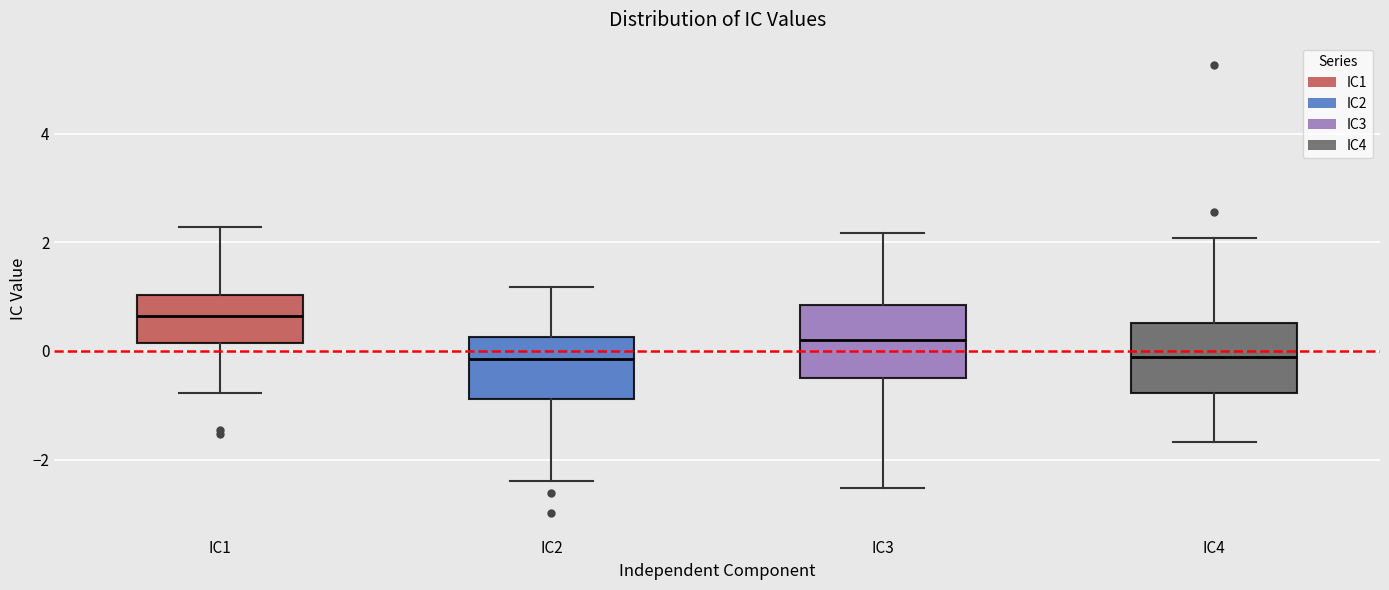

Reading left to right, transcribe this box plot: for each box, give where its median line is, the range the box spans, and where its two whiskers end, as read against the y-axis. The values are not printed on the chart, so give them approximately, as read against the axis.

IC1: median 0.6, box 0.2 to 1.0, whiskers -0.8 to 2.2
IC2: median -0.2, box -0.8 to 0.2, whiskers -2.4 to 1.2
IC3: median 0.2, box -0.6 to 0.8, whiskers -2.6 to 2.2
IC4: median -0.2, box -0.8 to 0.6, whiskers -1.6 to 2.0